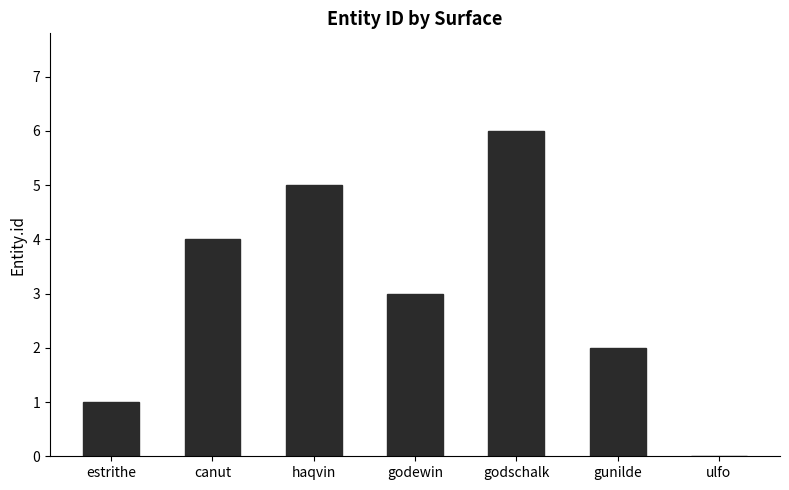

True or false: the data shows 5 at haqvin.

True